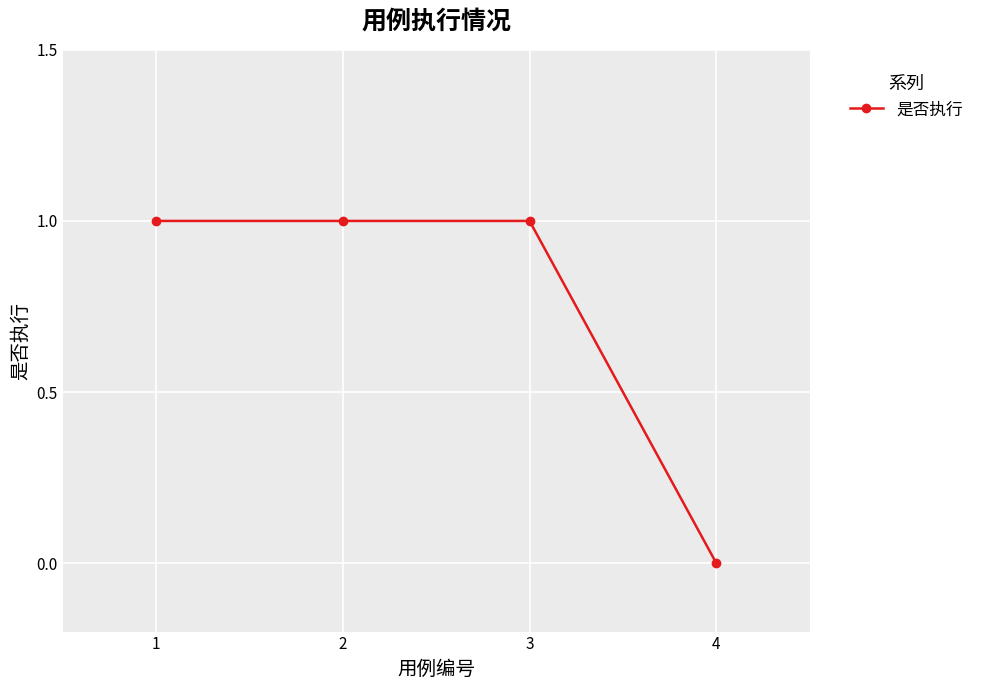

Between 3 and 4, which is larger?

3